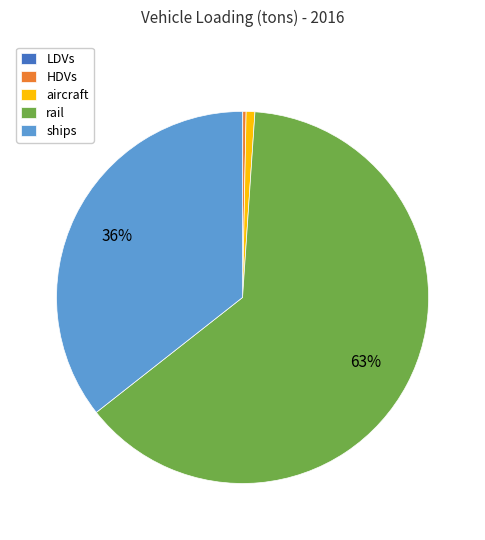

Between aircraft and ships, which is larger?

ships